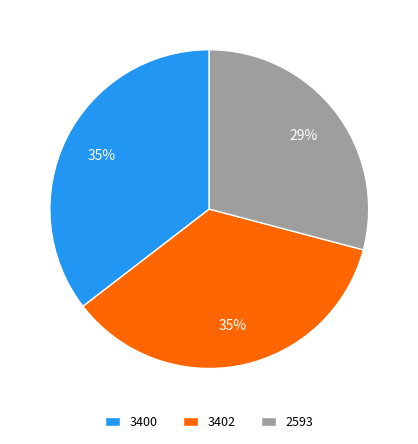

Between 2593 and 3400, which is larger?

3400